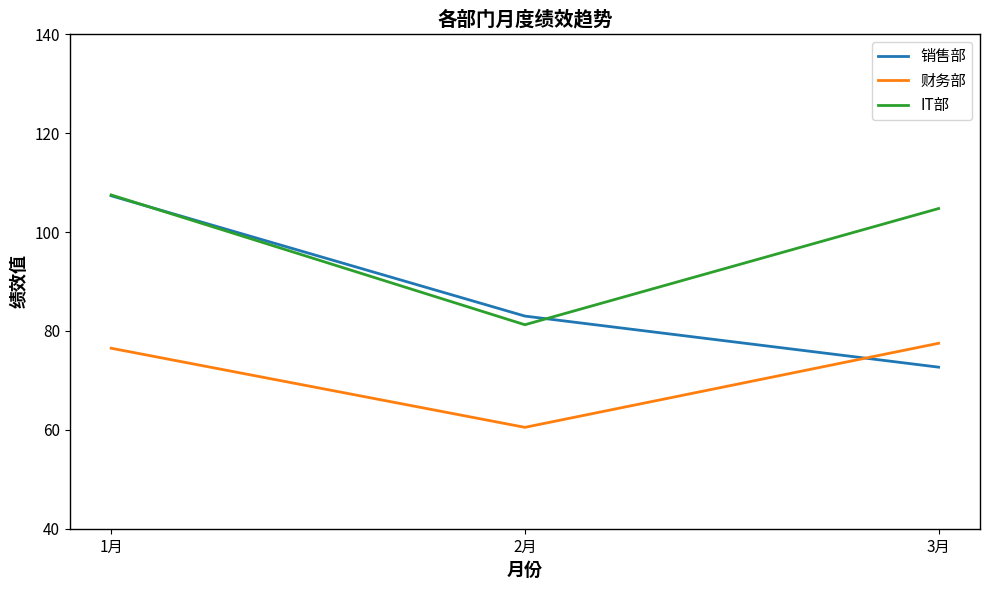

At 3月, list the series in order from largest to smallest.

IT部, 财务部, 销售部